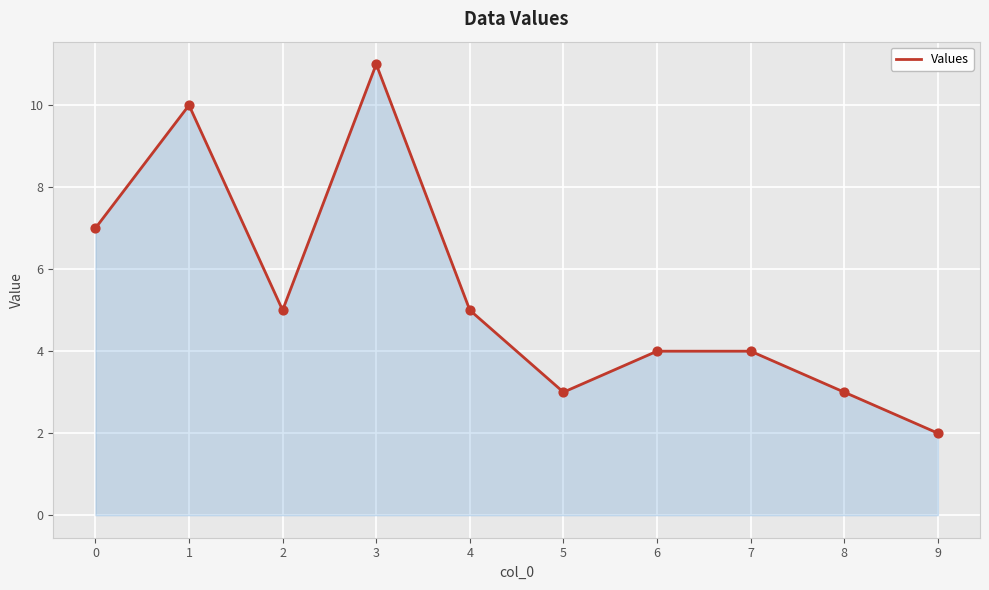

What is the change in value from 4 to 9?

-3